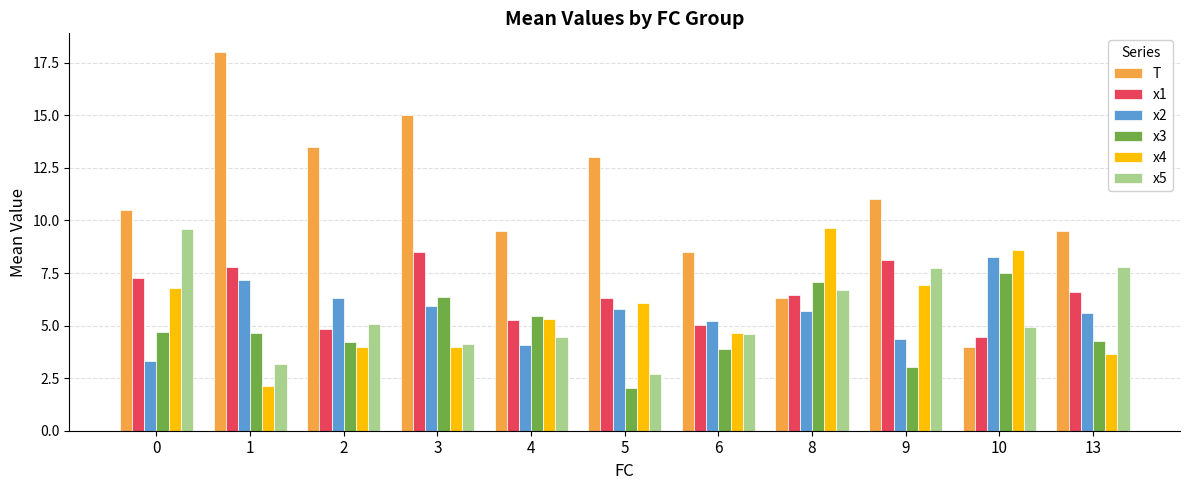

What is the value of the x2 bar at the 5th from the left?

4.1